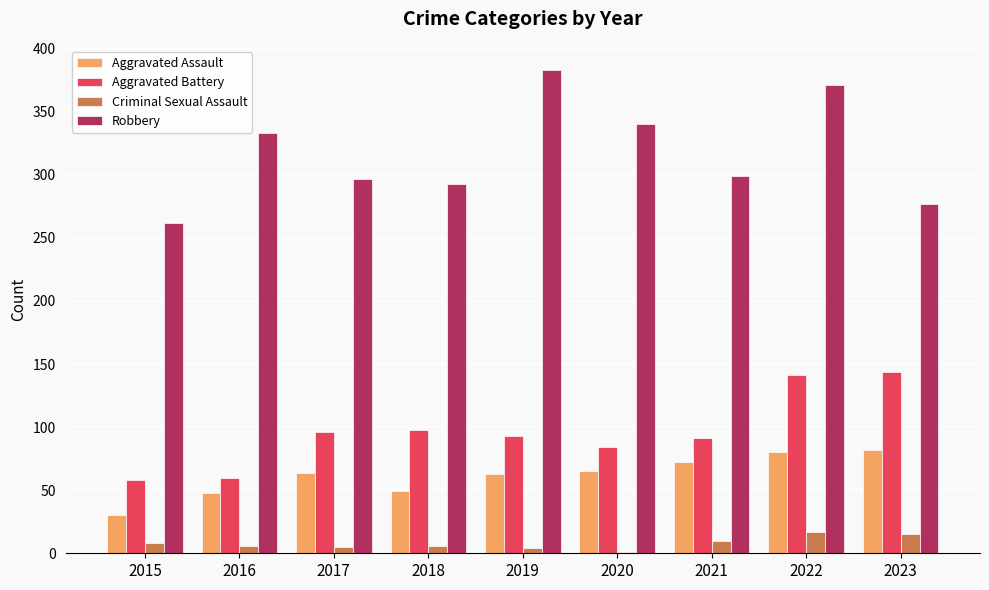

At which label does Robbery first exceed 299?

2016